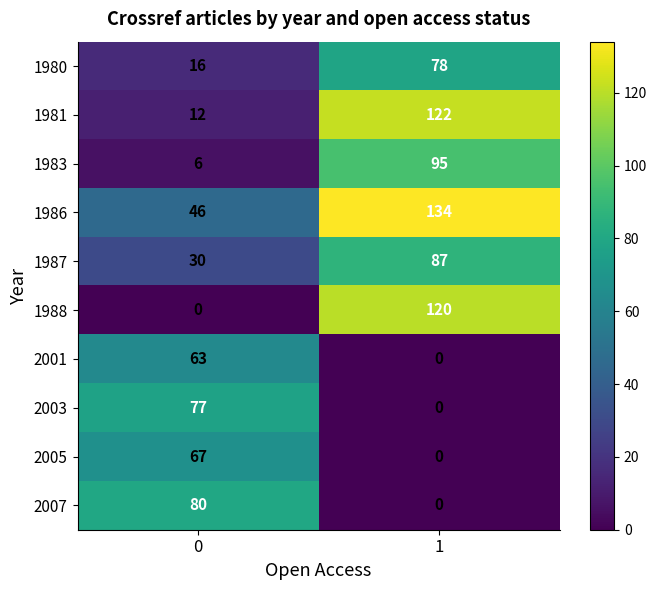

What is the sum of the 1987 values at 0 and 1?

117